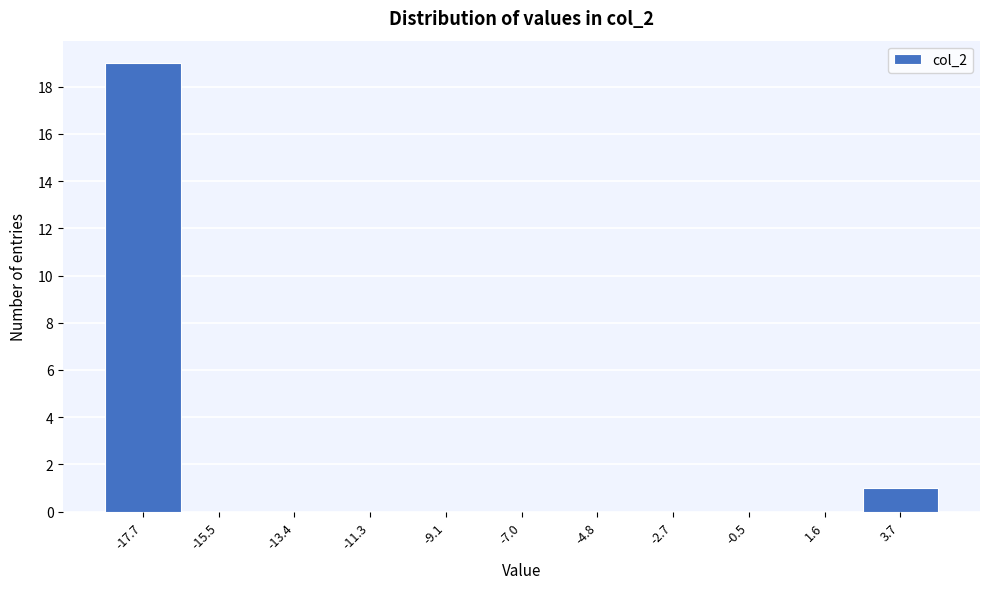

What is the height of the bar covering 2.5 to 5.0 on the x-axis? Neither the bar edges nor the heights are printed on the chart, so give them approximately, as read against the axes.

1